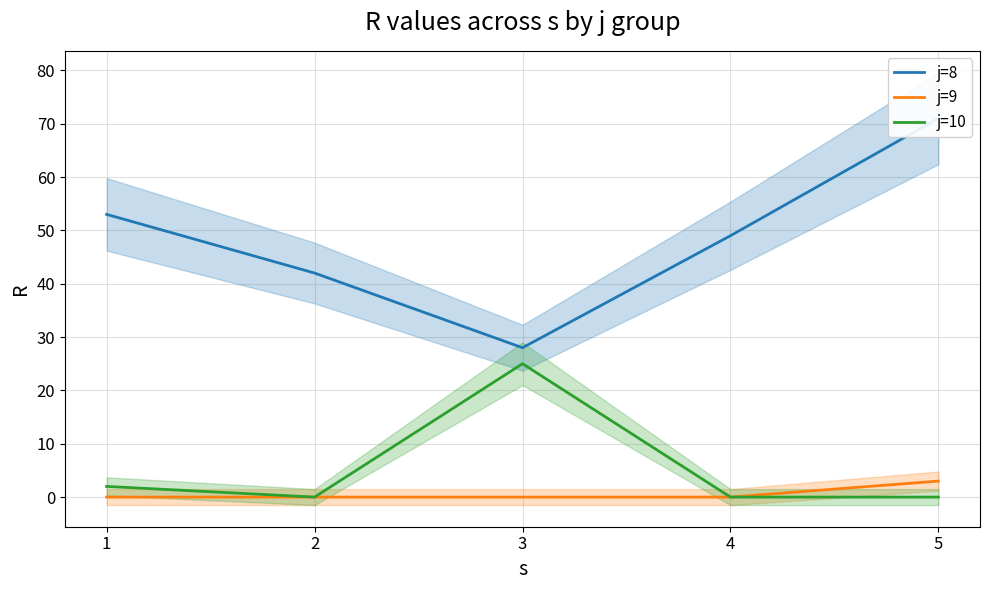

True or false: j=9 and j=10 cross at least once.

False